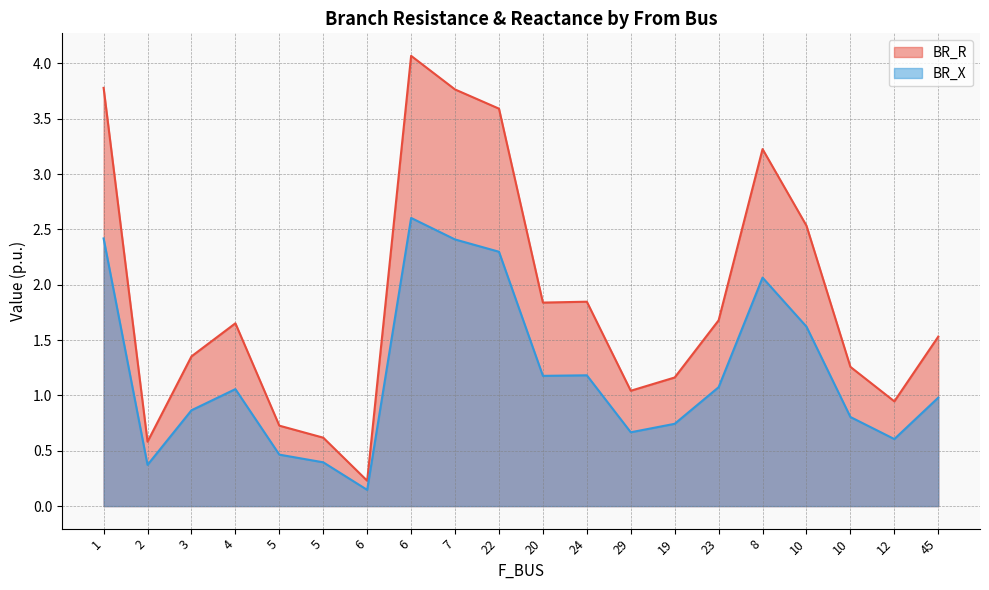

Between 3 and 6, which series saw the biggest shift?

BR_R